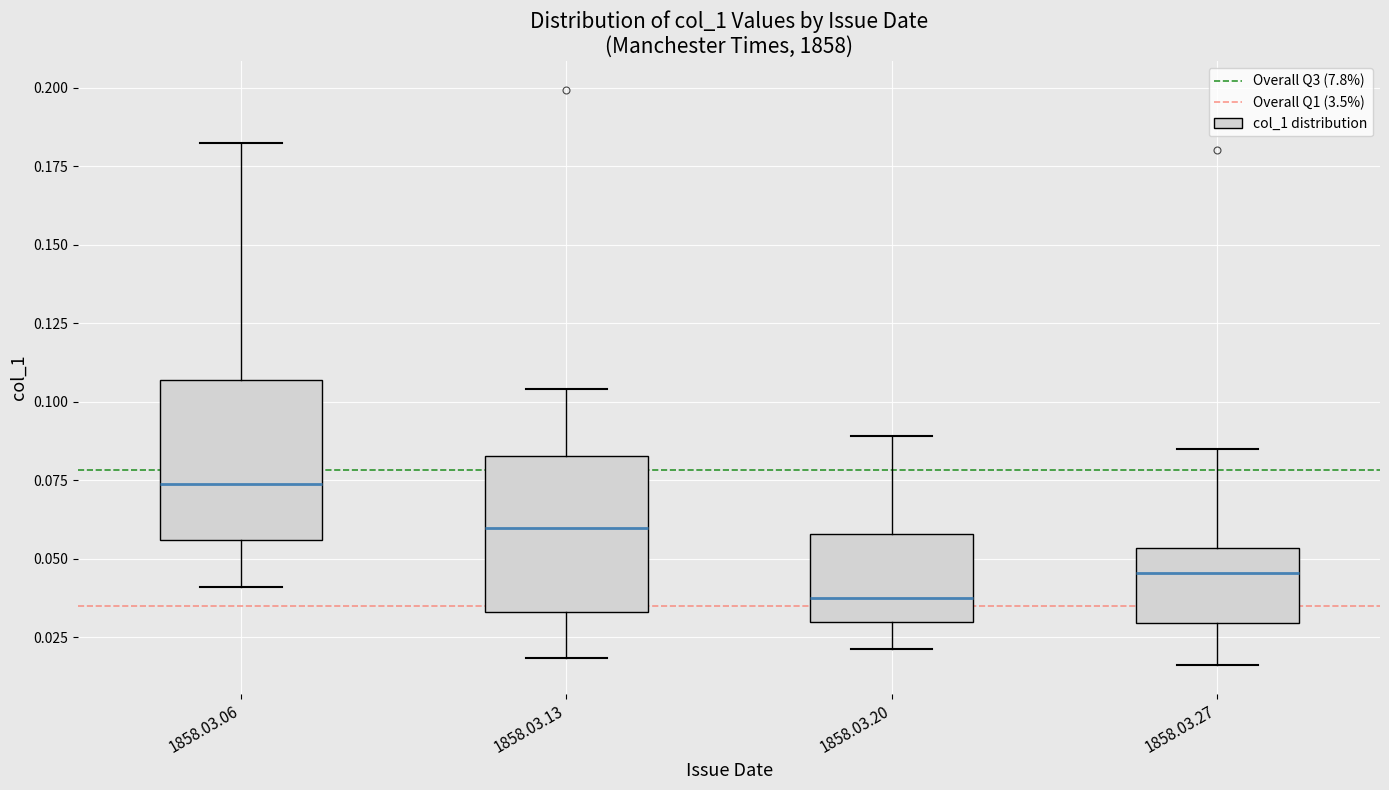

Which box's median line is the lowest?

1858.03.20